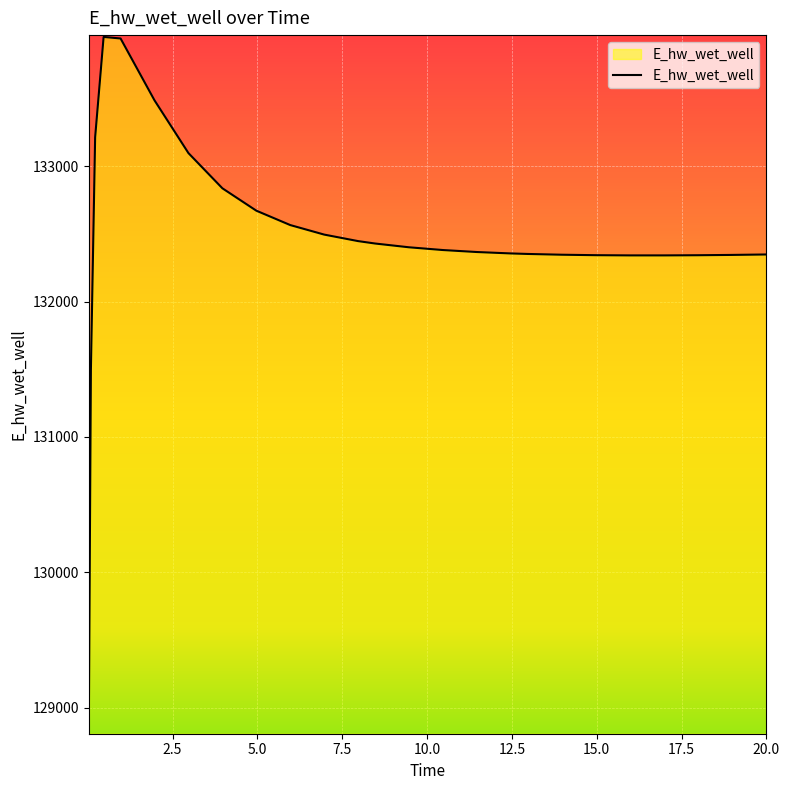

What is the difference between the maximum and minimum values?

5135.7